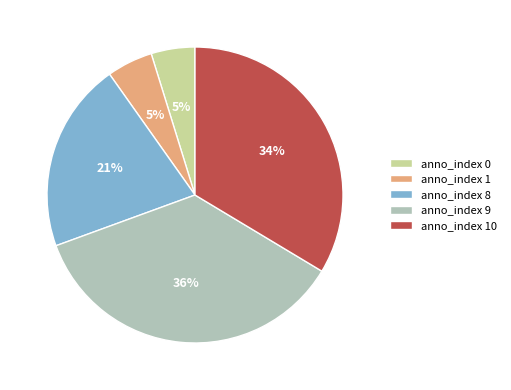

To the nearest percent, what is the difference between the largest and smallest slice percentages?

31%